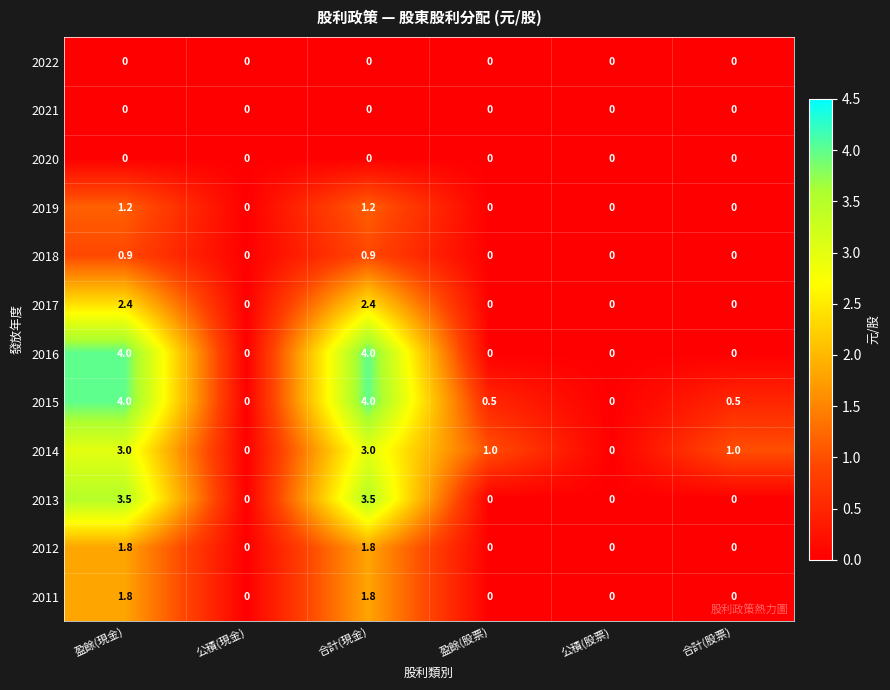

What is the average value of the 2014 series?

1.3